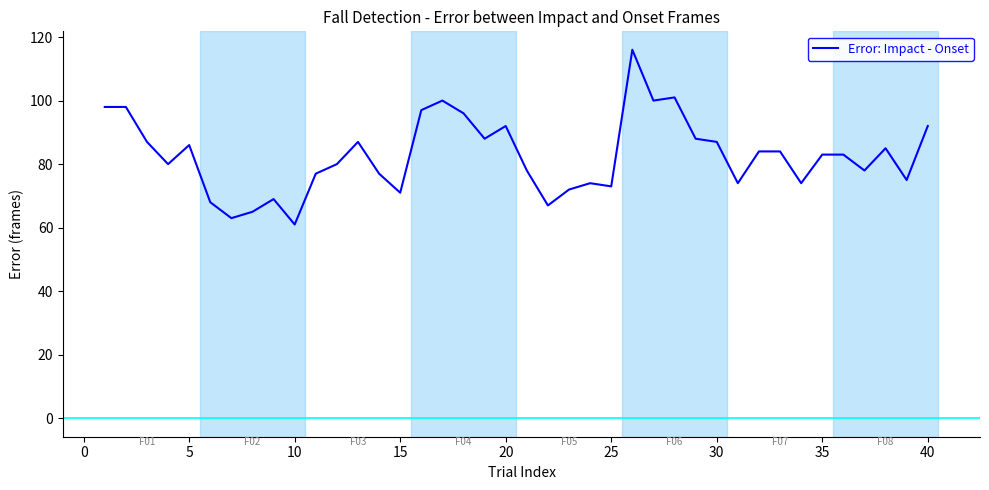

What is the maximum value shown in the chart?

116